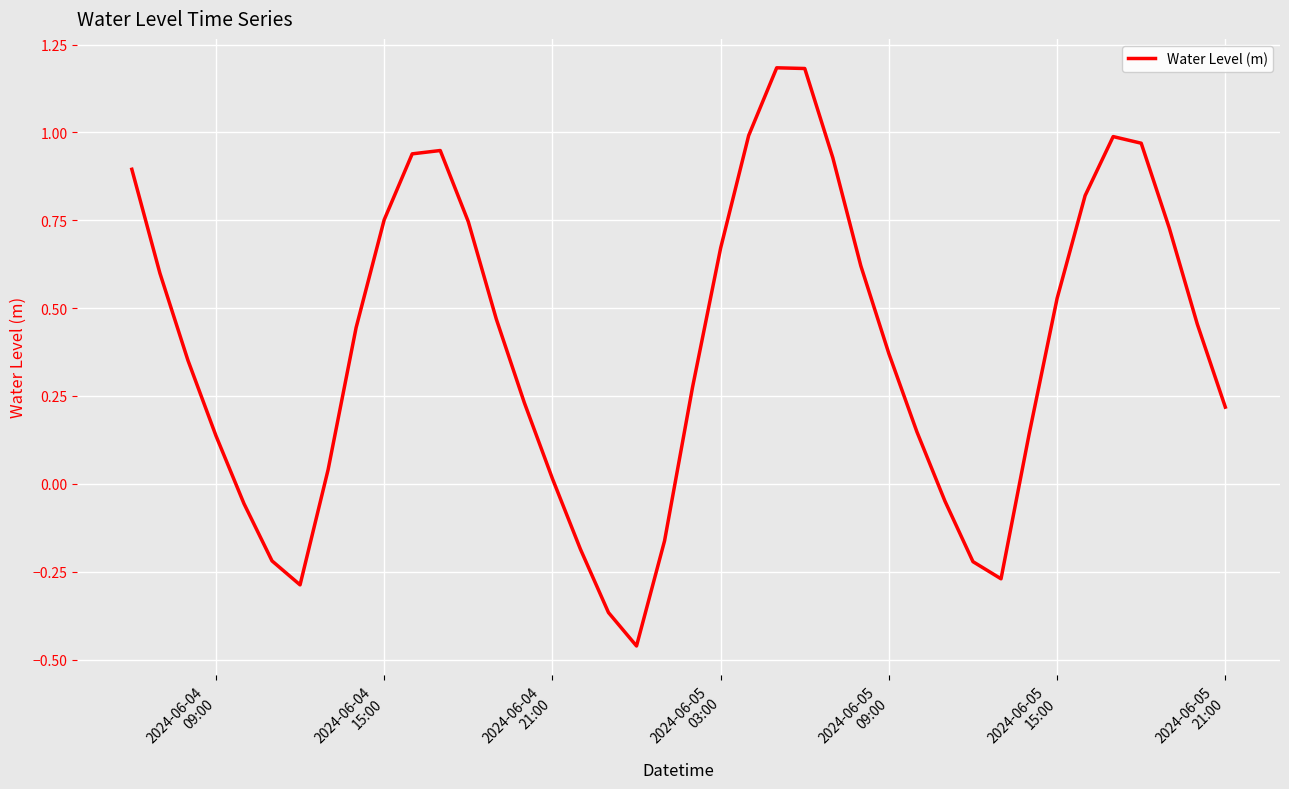

What is the difference between the maximum and minimum values?

1.6